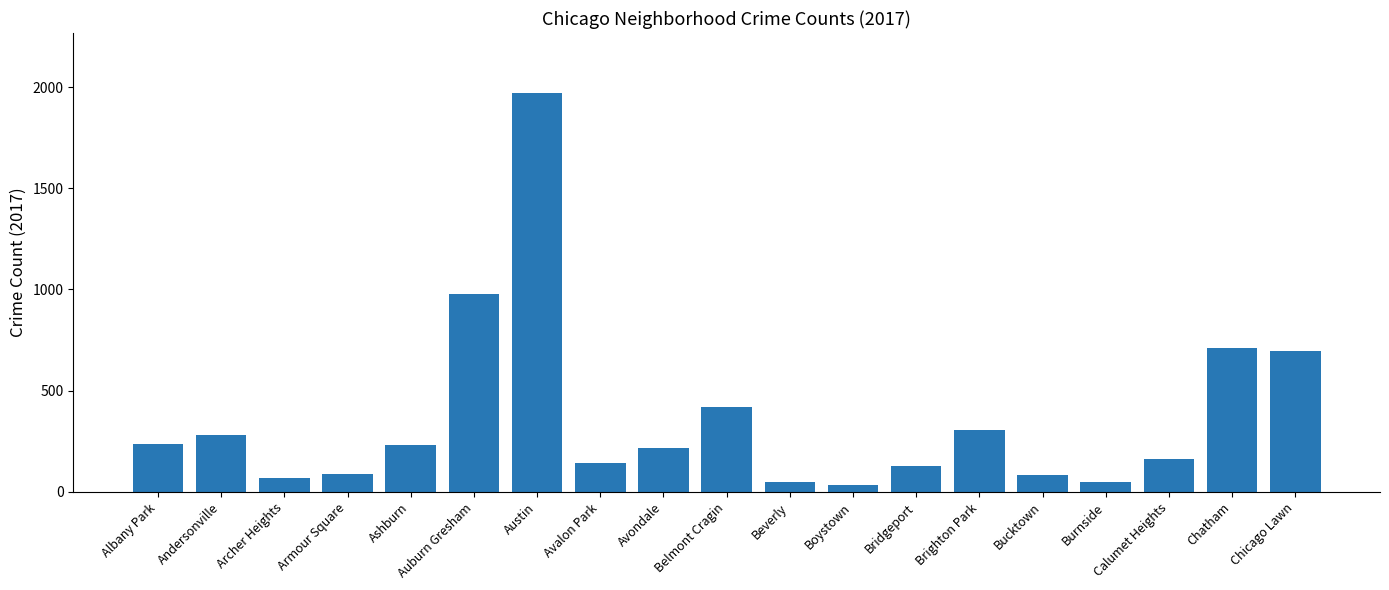

How many bars are there in total?

19